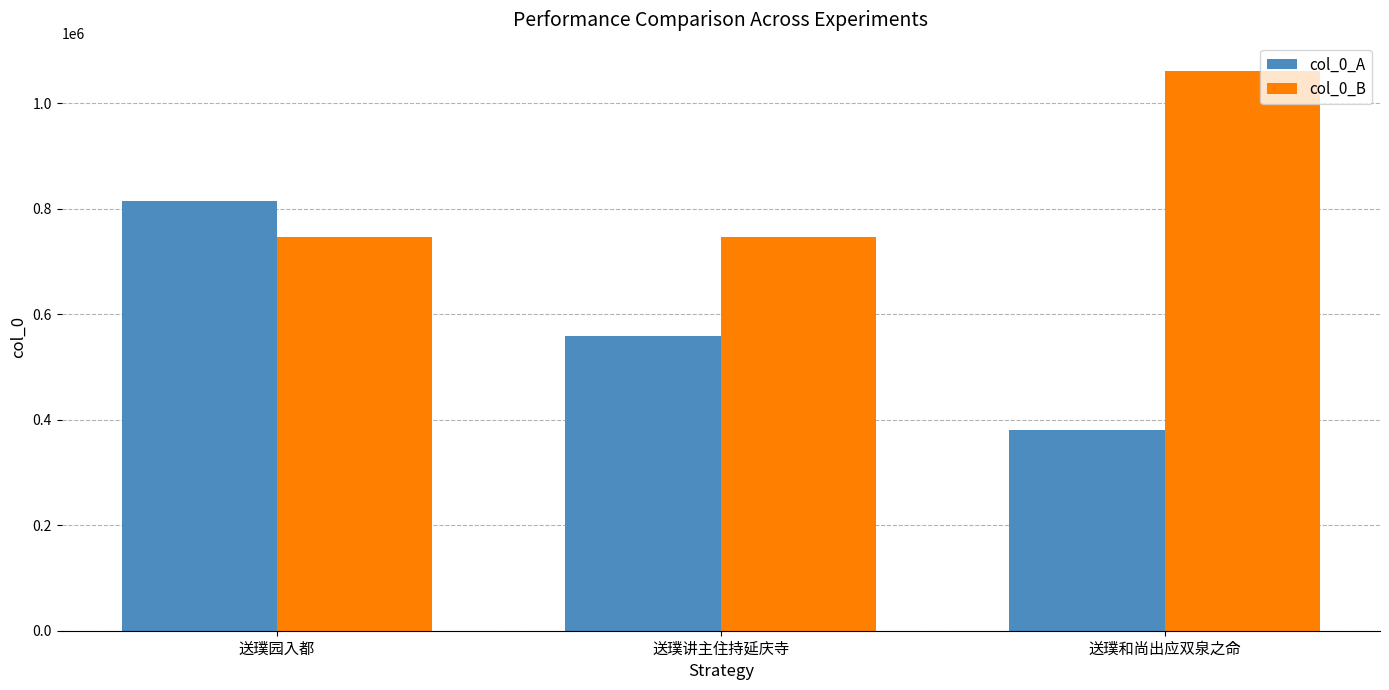

Between 送璞园入都 and 送璞和尚出应双泉之命, which series saw the biggest shift?

col_0_A